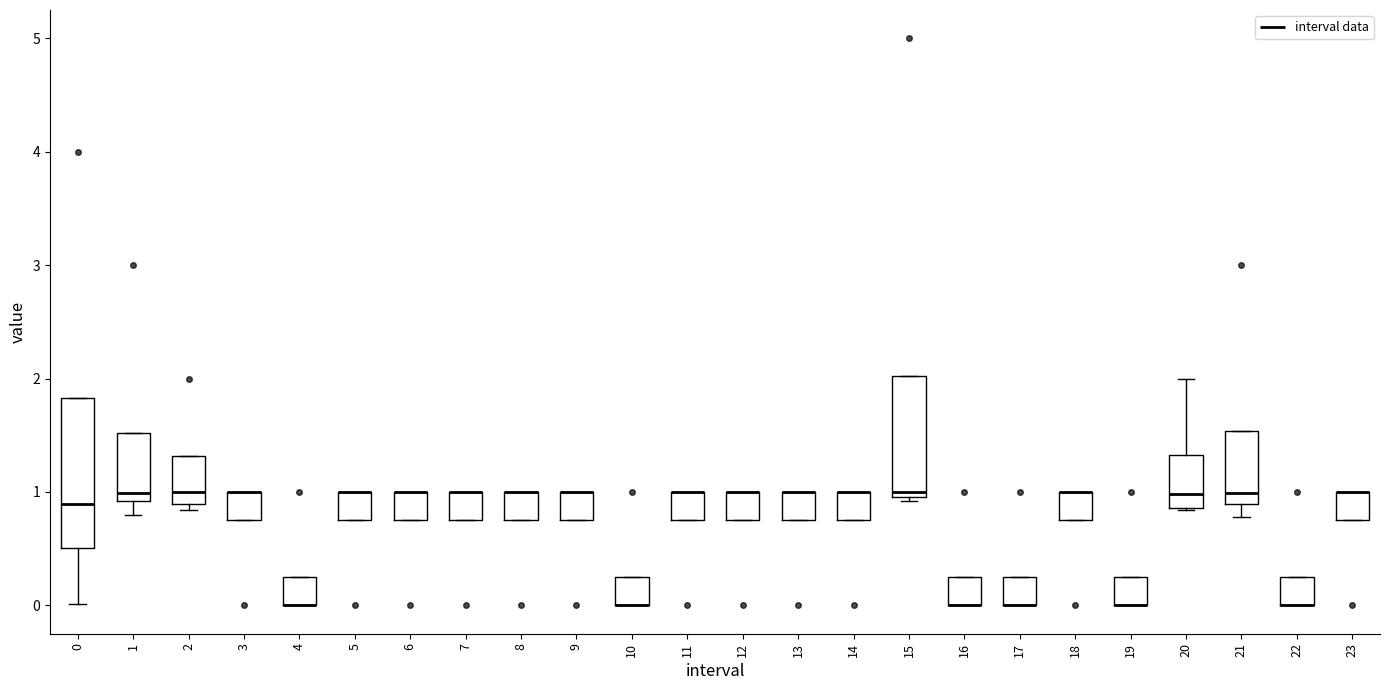

Comparing the boxes themselves (not the whiskers), which one is the tallest?

0